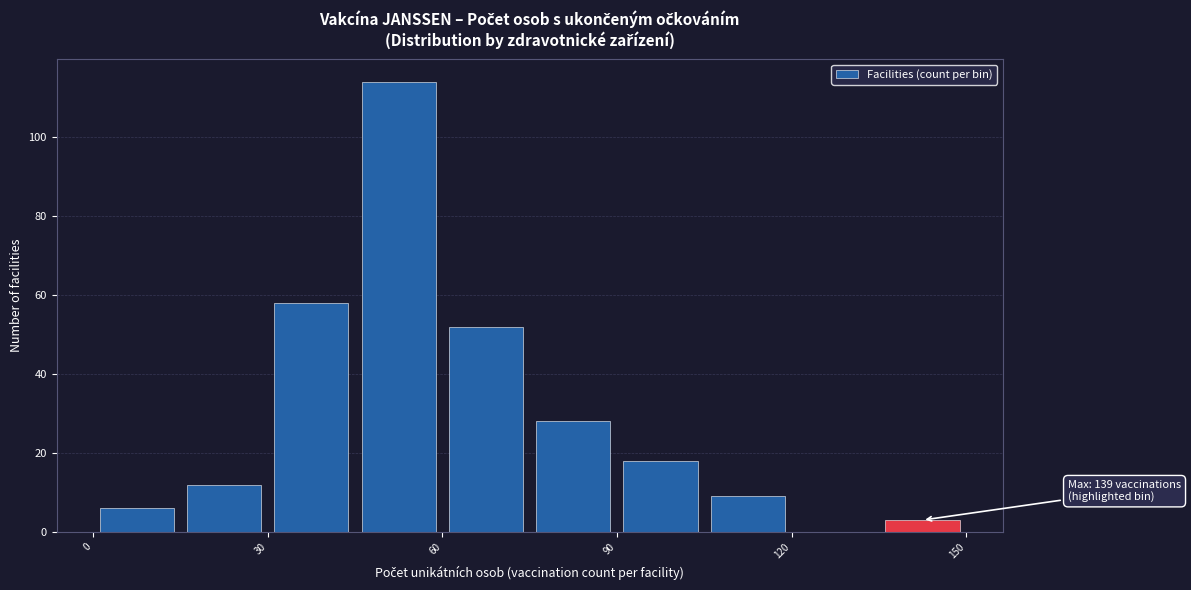

Read against the x-axis, roughly where is the centre of the tallest bar?

55